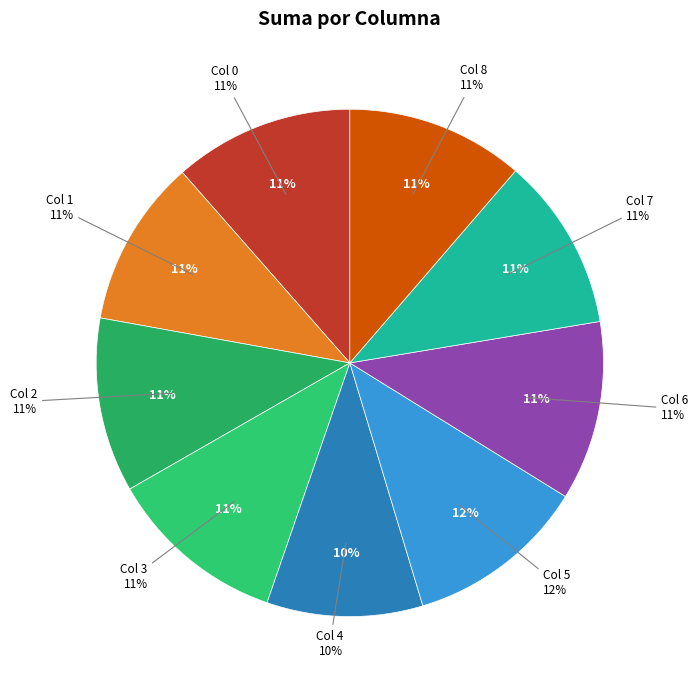

To the nearest percent, what is the difference between the largest and smallest slice percentages?

2%